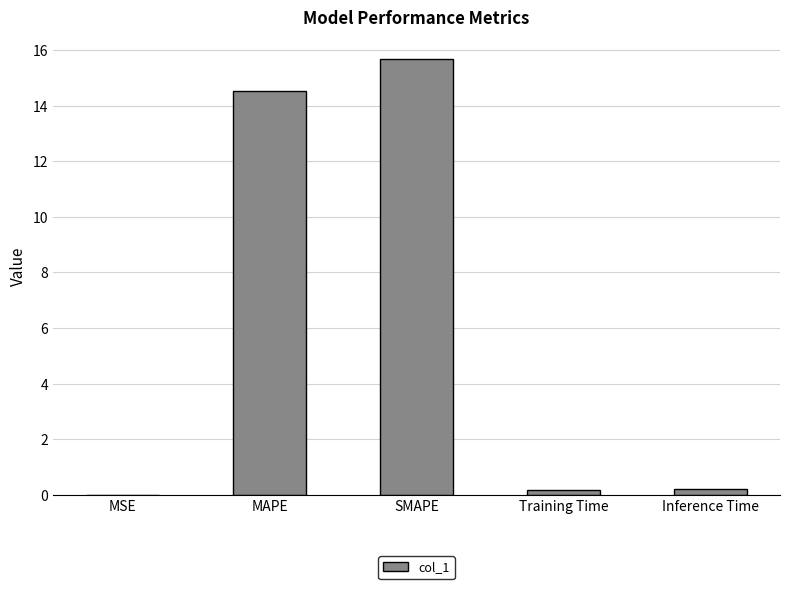

What is the approximate value at SMAPE?

15.7